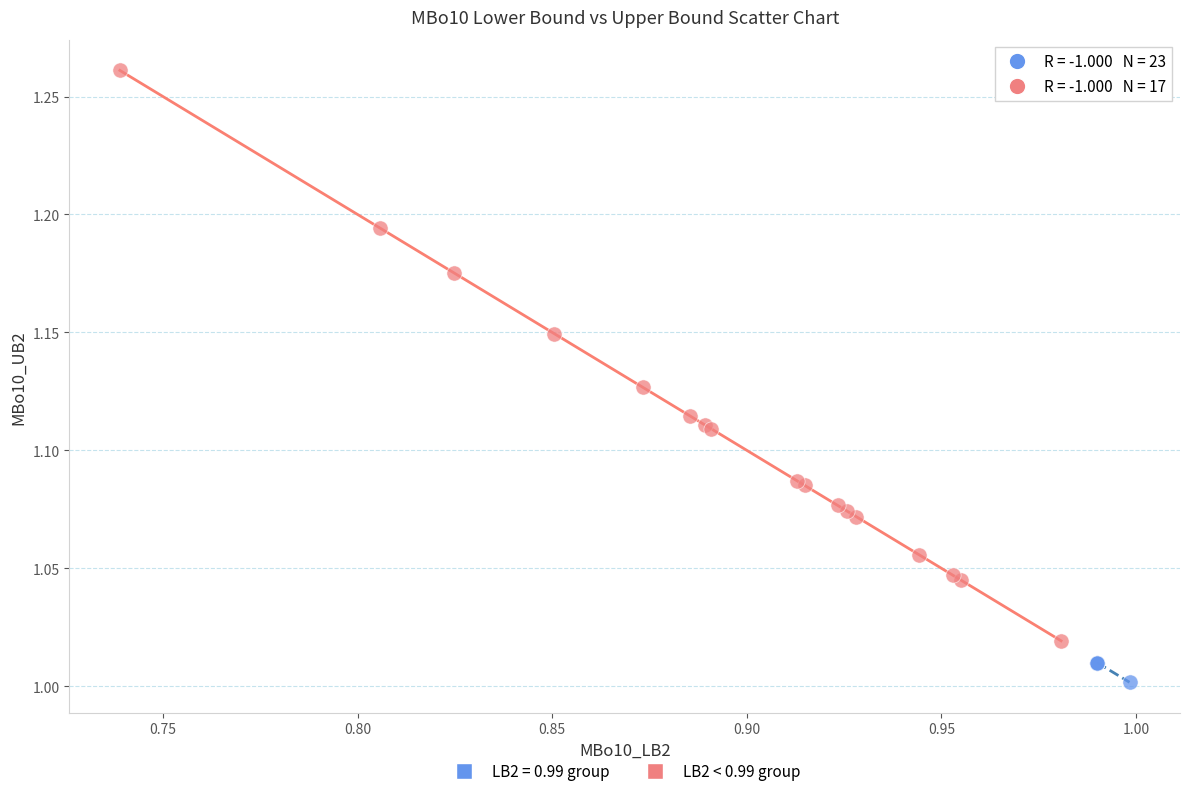

Which series reaches the maximum Y coordinate?

LB2 < 0.99 group